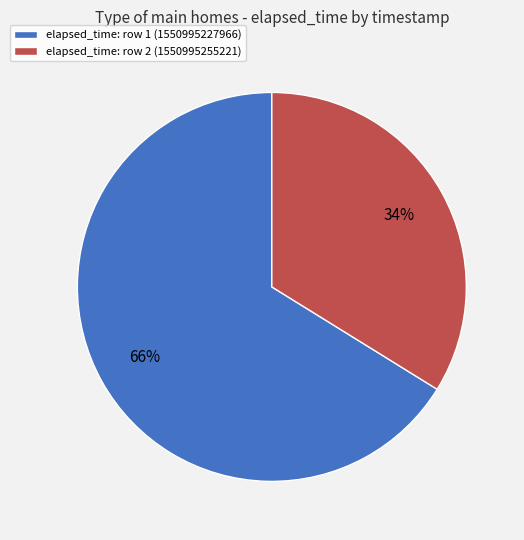

Is there any slice that represents more than half of the pie?

Yes